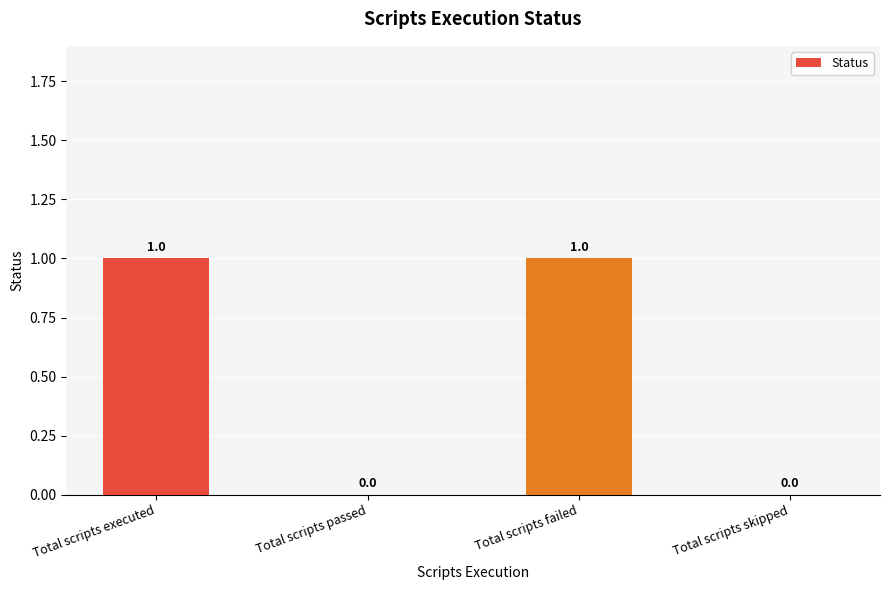

How many values are between 0 and 1?

4